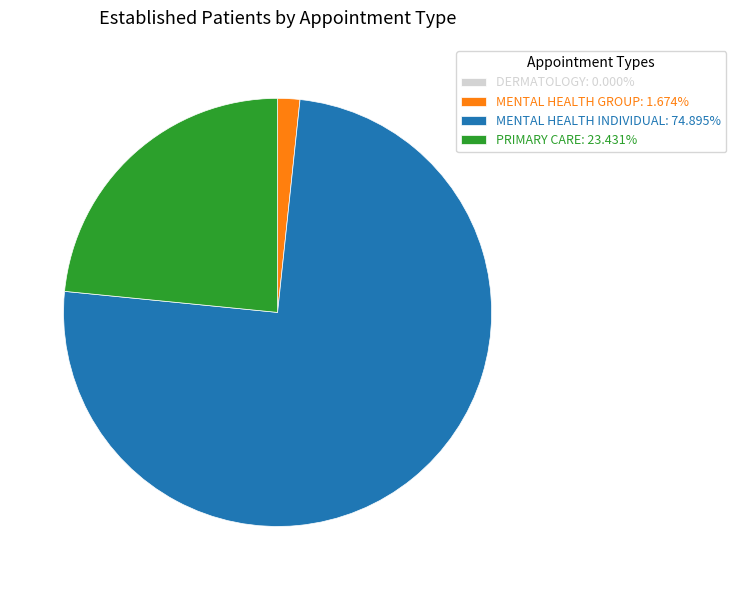

Is there any slice that represents more than half of the pie?

Yes